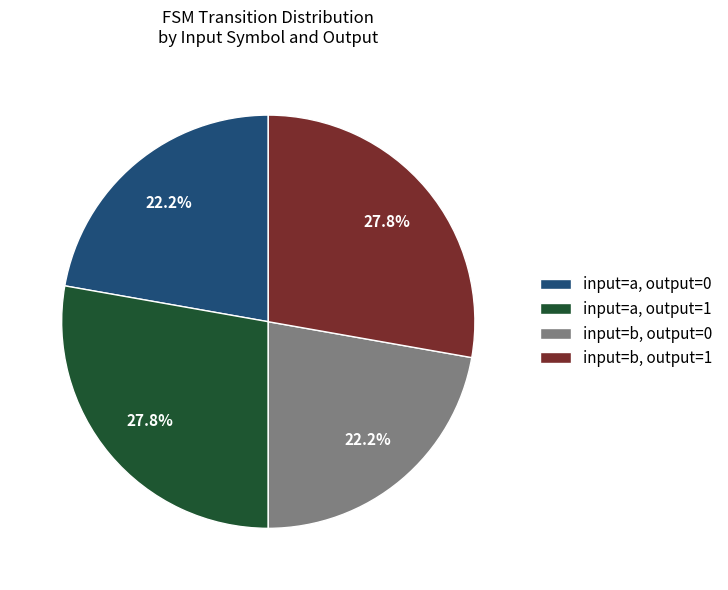

To the nearest percent, what is the average slice percentage?

25%